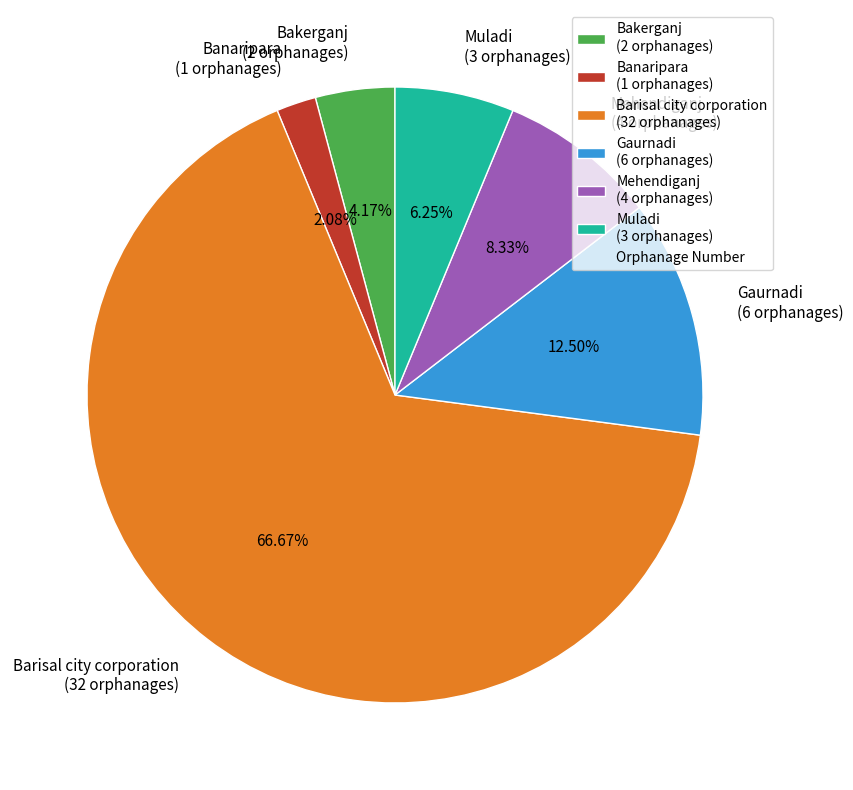

True or false: Banaripara accounts for 2% of the total.

True